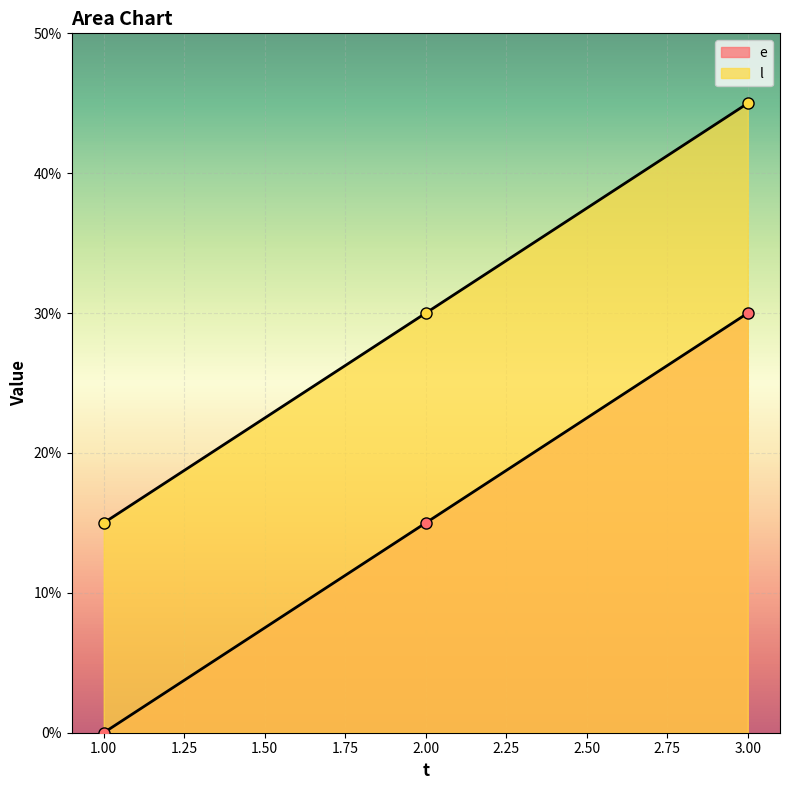

What is the sum of the l values at 1 and 3?

60